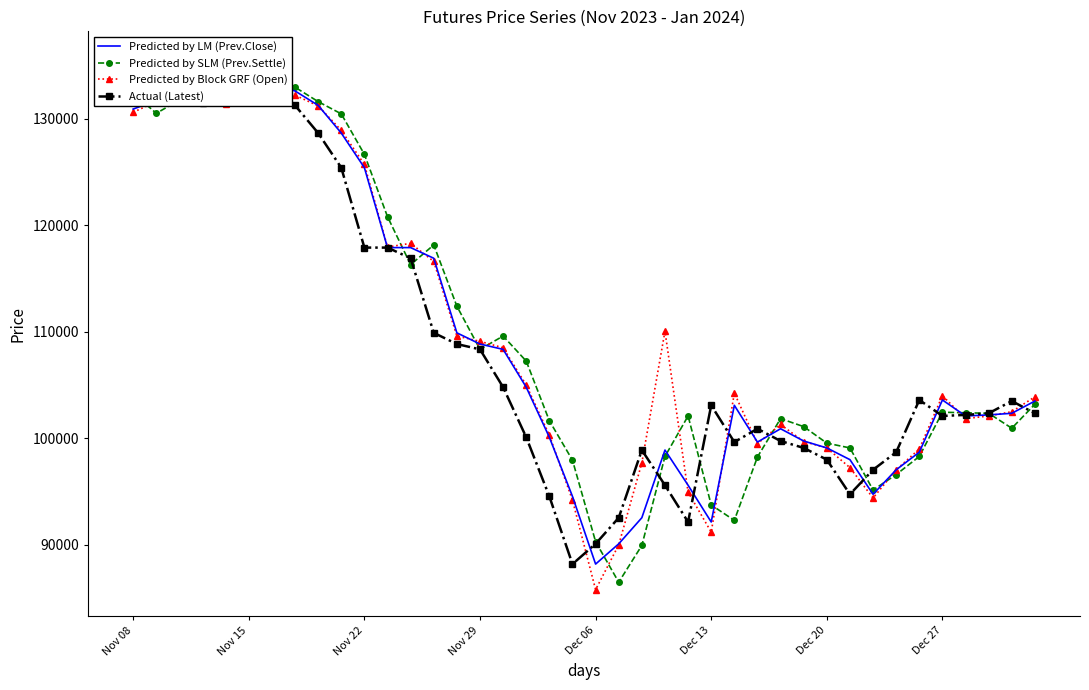

What is the greatest value displayed?

135700